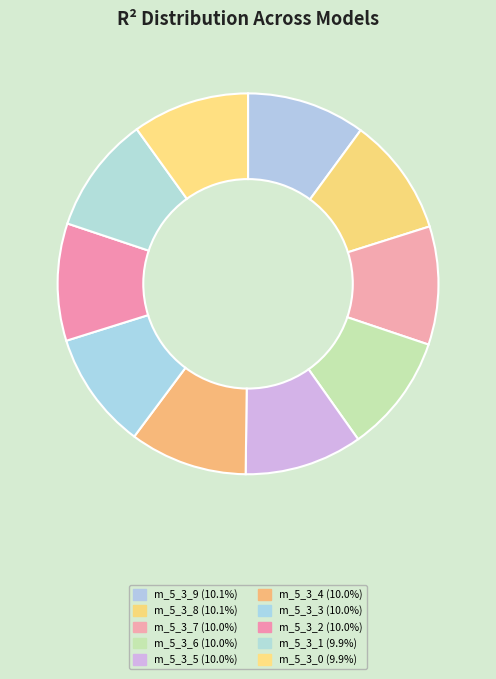

Count the number of slices in the pie.

10